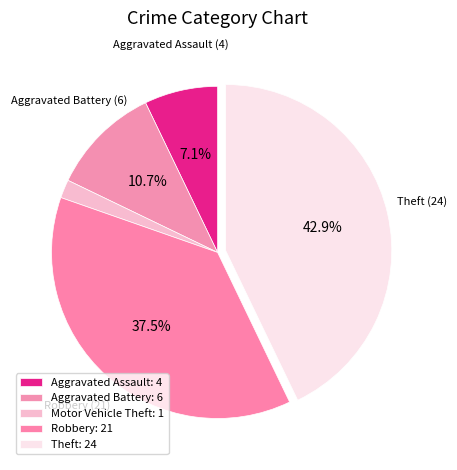

The Robbery slice represents 50% of the pie. True or false?

False